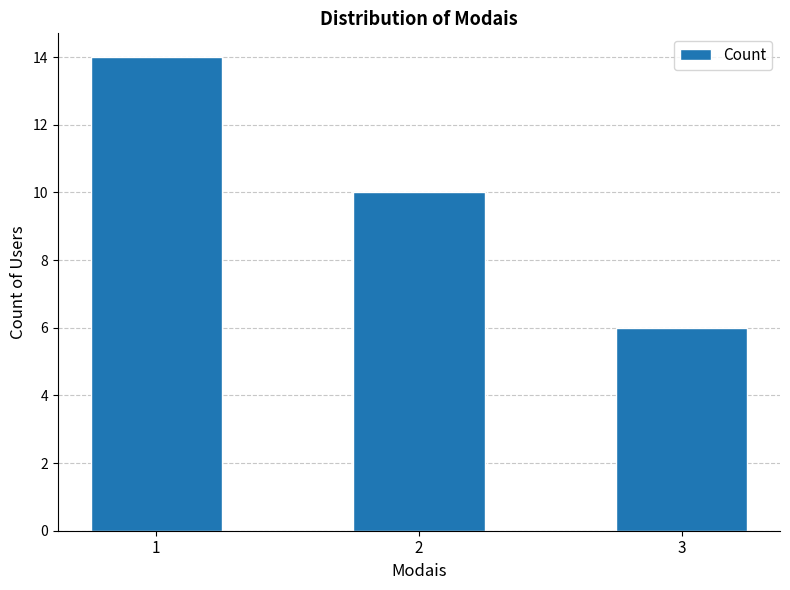

True or false: the data shows 14 at 1.

True